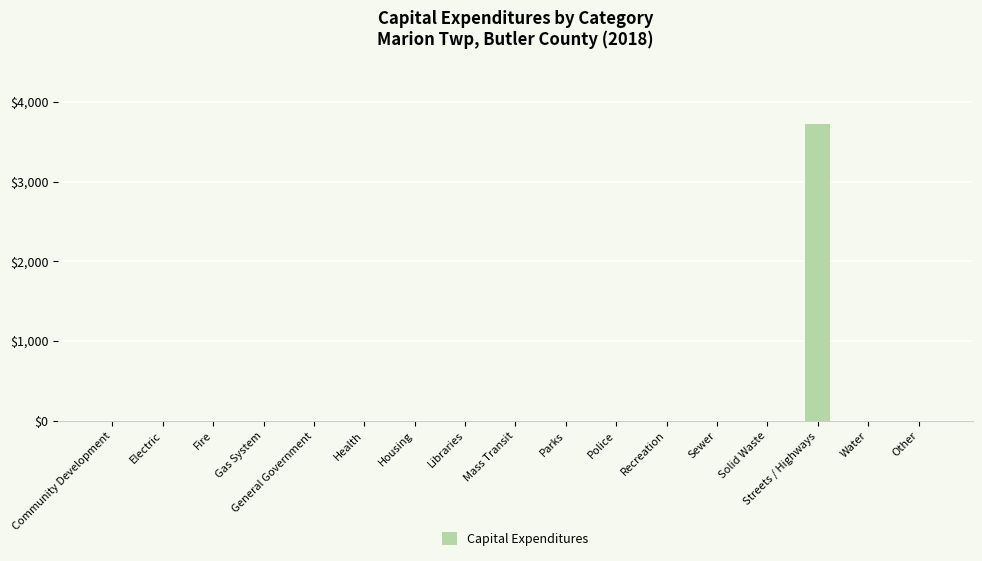

Are the bars grouped side by side (vs. stacked)?

No